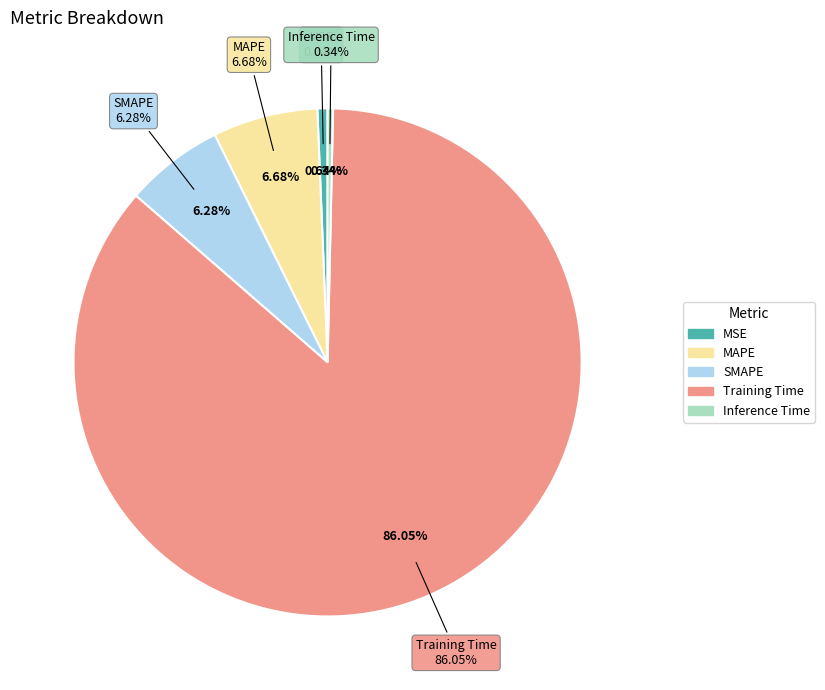

The MSE slice represents 1% of the pie. True or false?

True